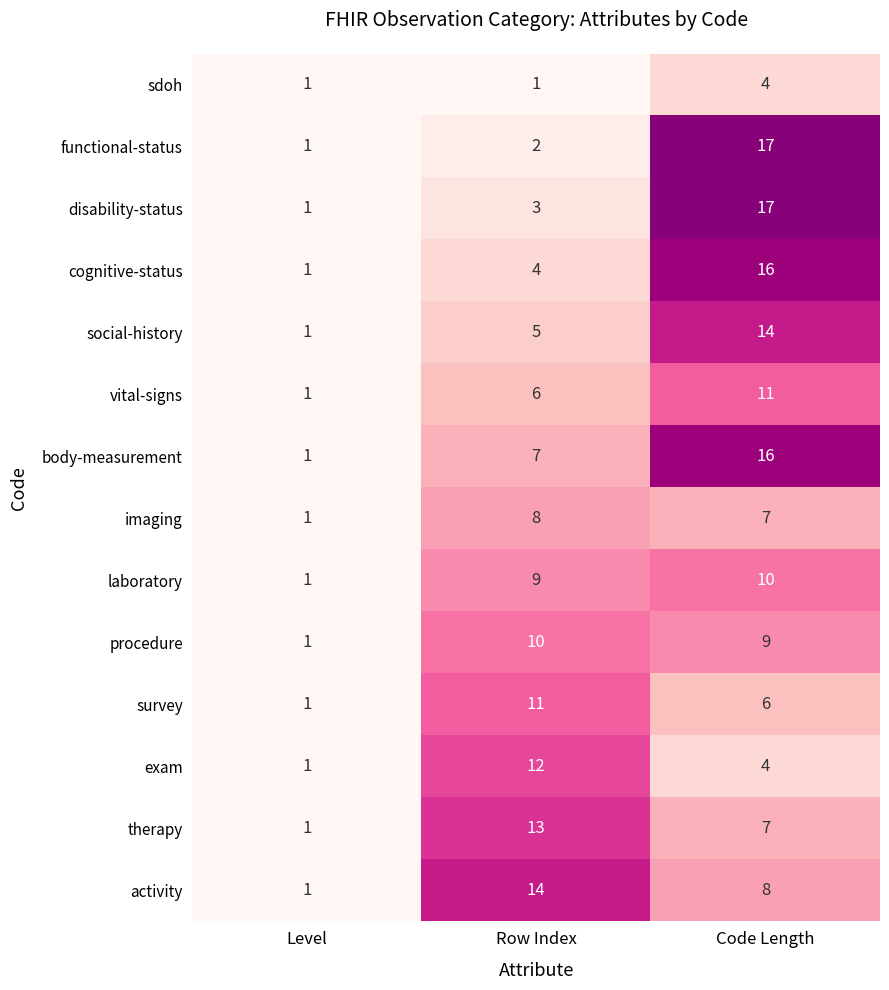

Which series has the largest total across all categories?

body-measurement